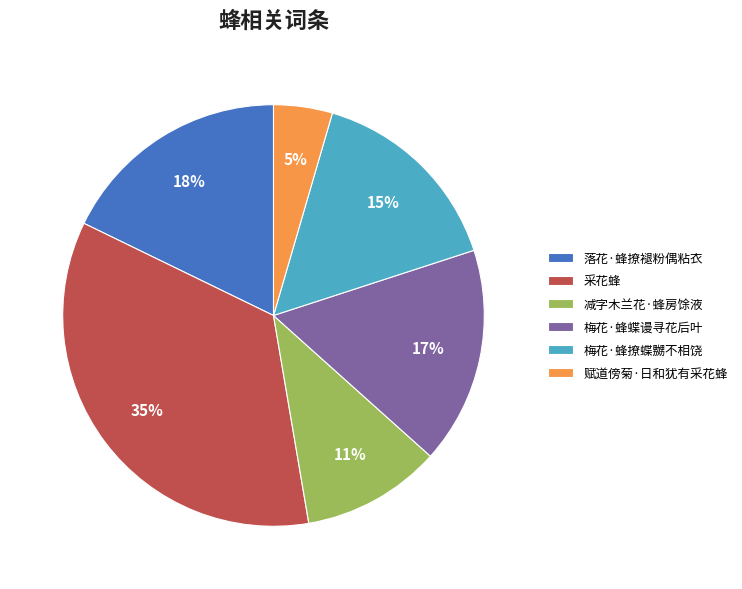

Between 梅花·蜂撩蝶嬲不相饶 and 减字木兰花·蜂房馀液, which is larger?

梅花·蜂撩蝶嬲不相饶